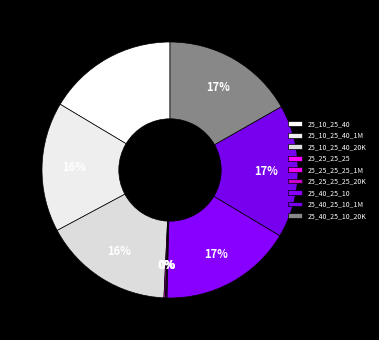

What percentage is NOT represented by 25_25_25_25_1M?

99.9%